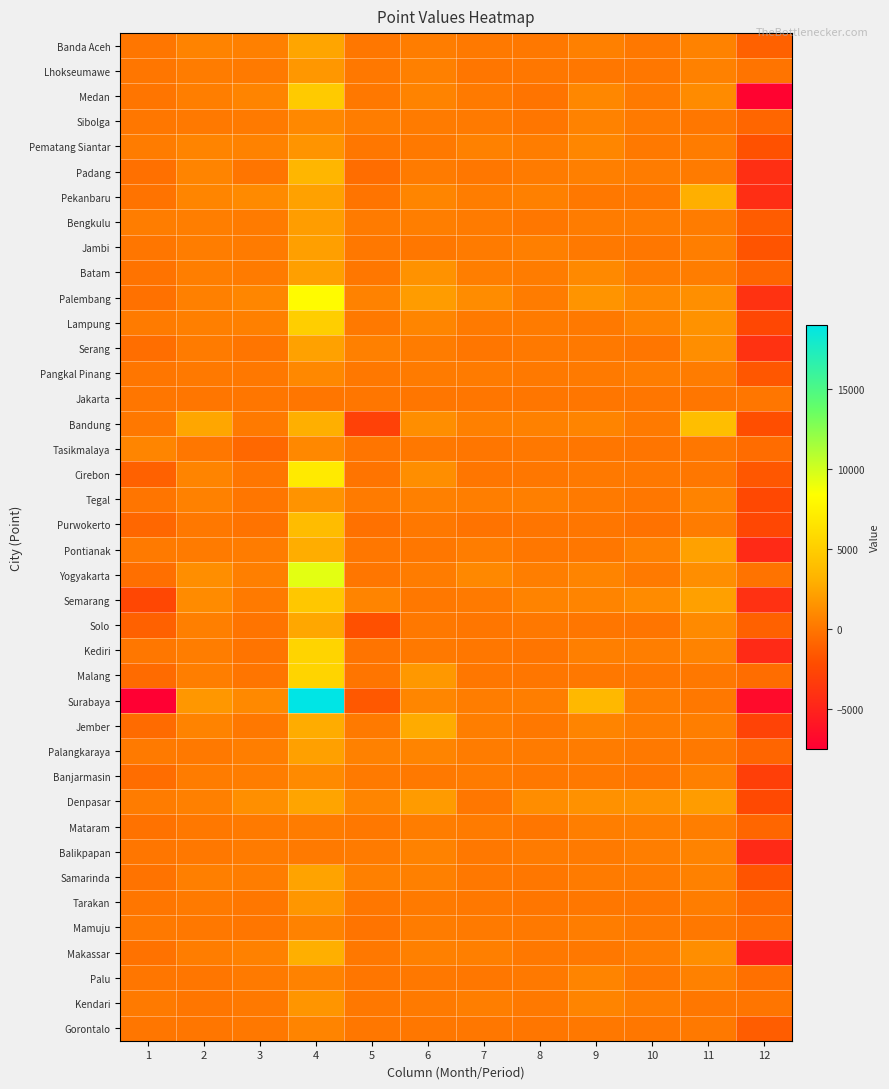

Count the number of data series in this chart.

40